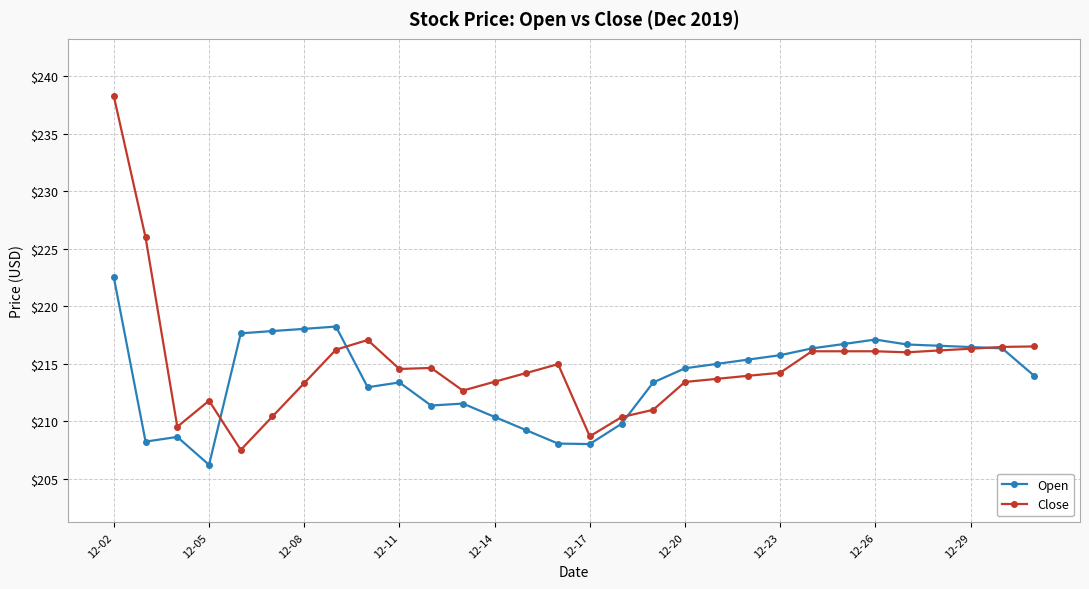

Does the chart have visible grid lines?

Yes